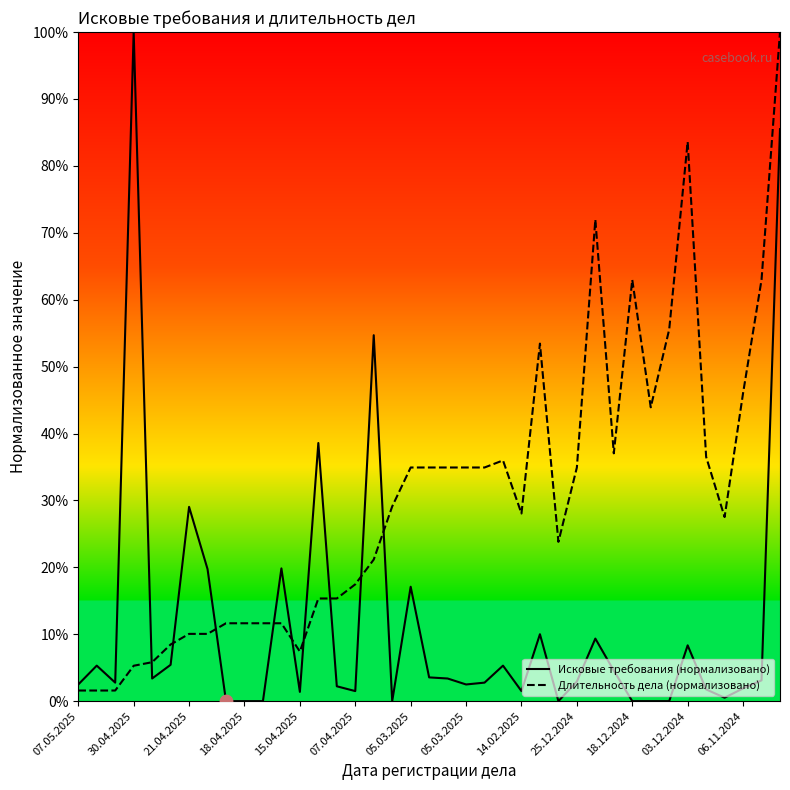

Which series contains the lowest Y value?

Исковые требования (нормализовано)